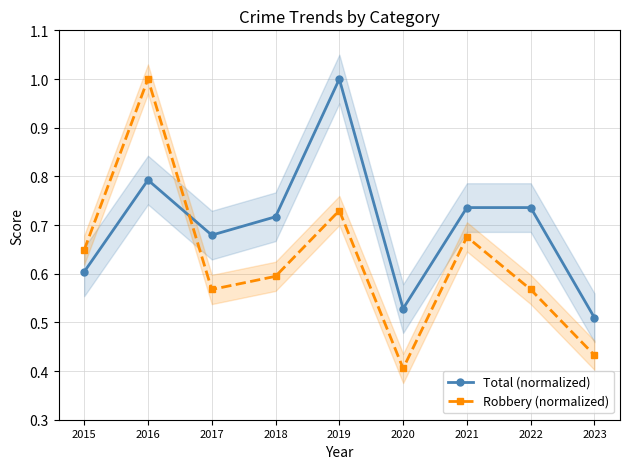

What is the value of the Robbery (normalized) point at the 7th from the left?

0.7